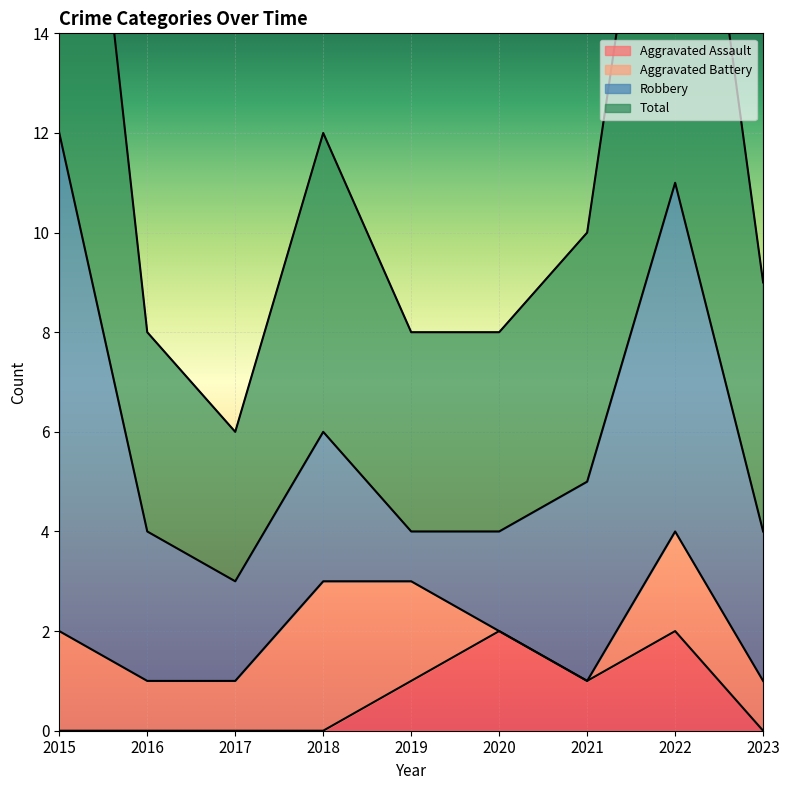

How many interior local valleys does the Aggravated Assault series have?

1